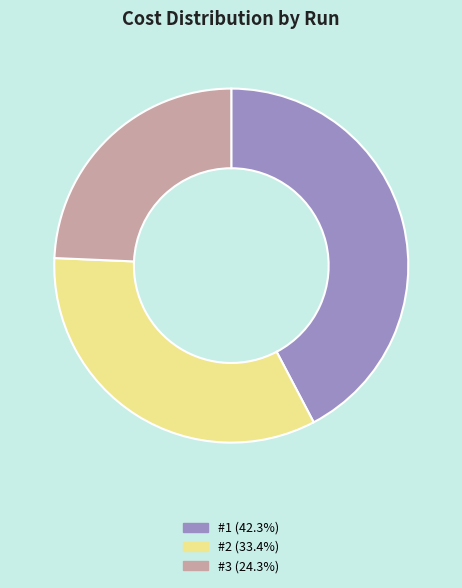

Rank the categories by value from lowest to highest.

#3, #2, #1